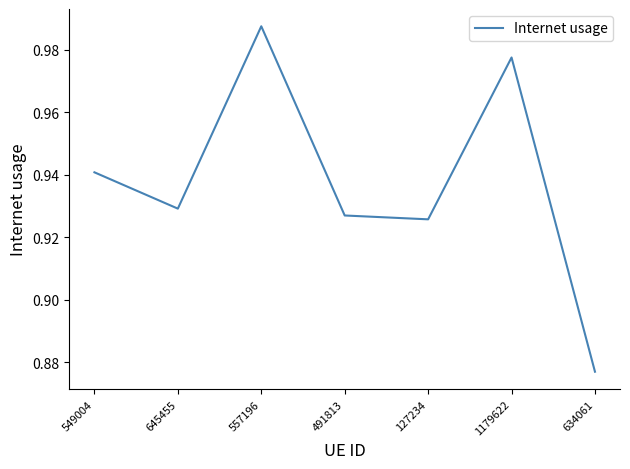

What is the change in value from 645455 to 557196?

+0.1